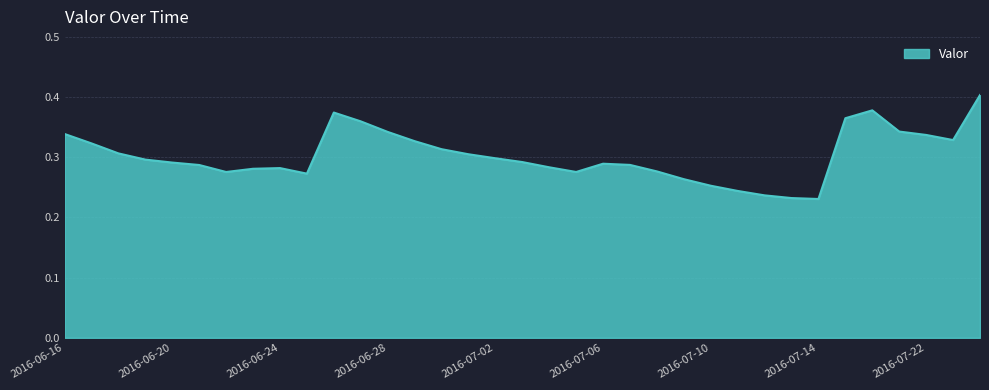

What is the difference between the second highest and second lowest values?

0.1